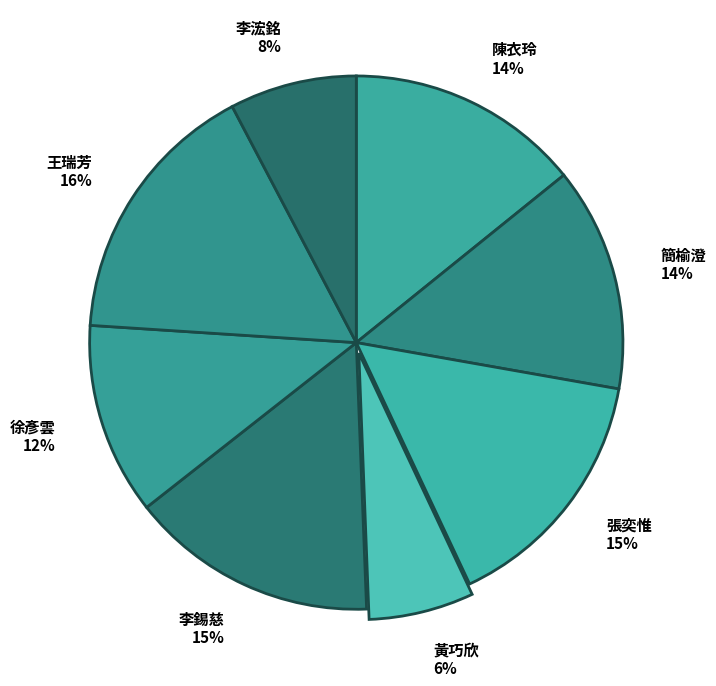

To the nearest percent, what is the average slice percentage?

12%